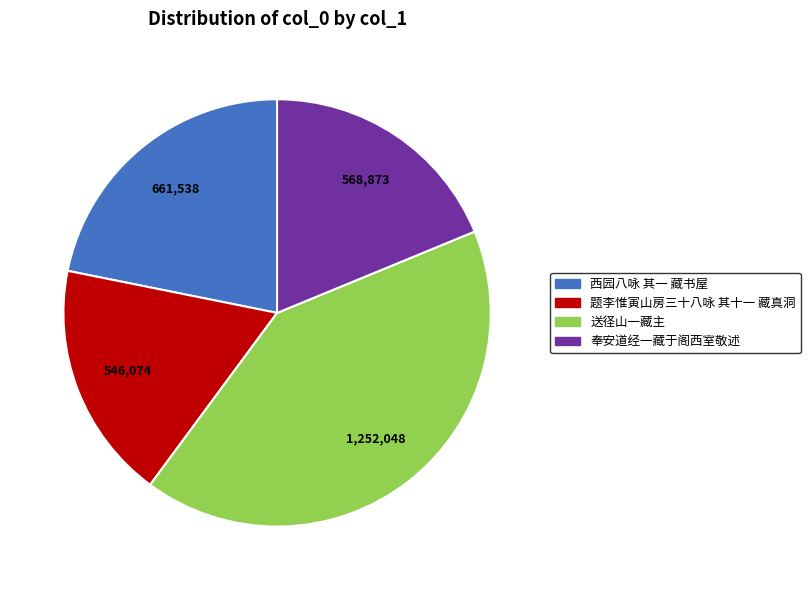

Do 西园八咏 其一 藏书屋 and 送径山一藏主 together represent more than half of the pie?

Yes